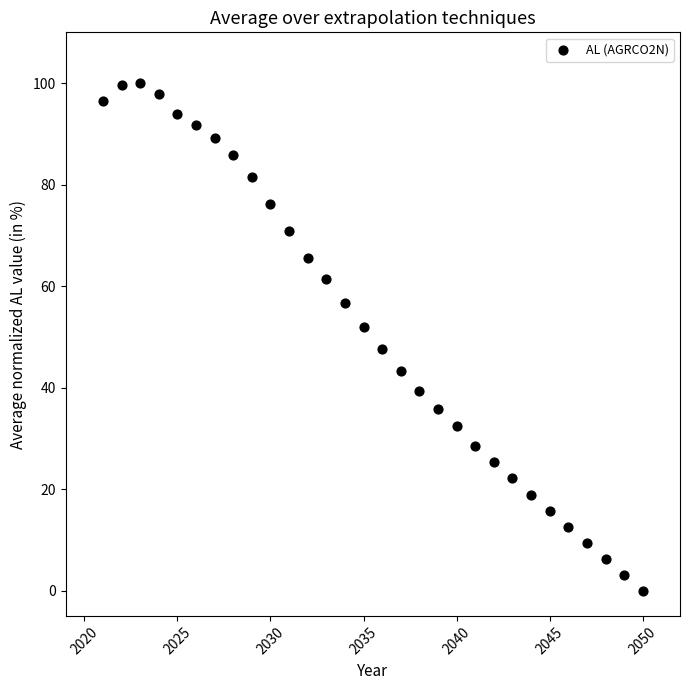

What is the range of X values (max minus min)?

29.0